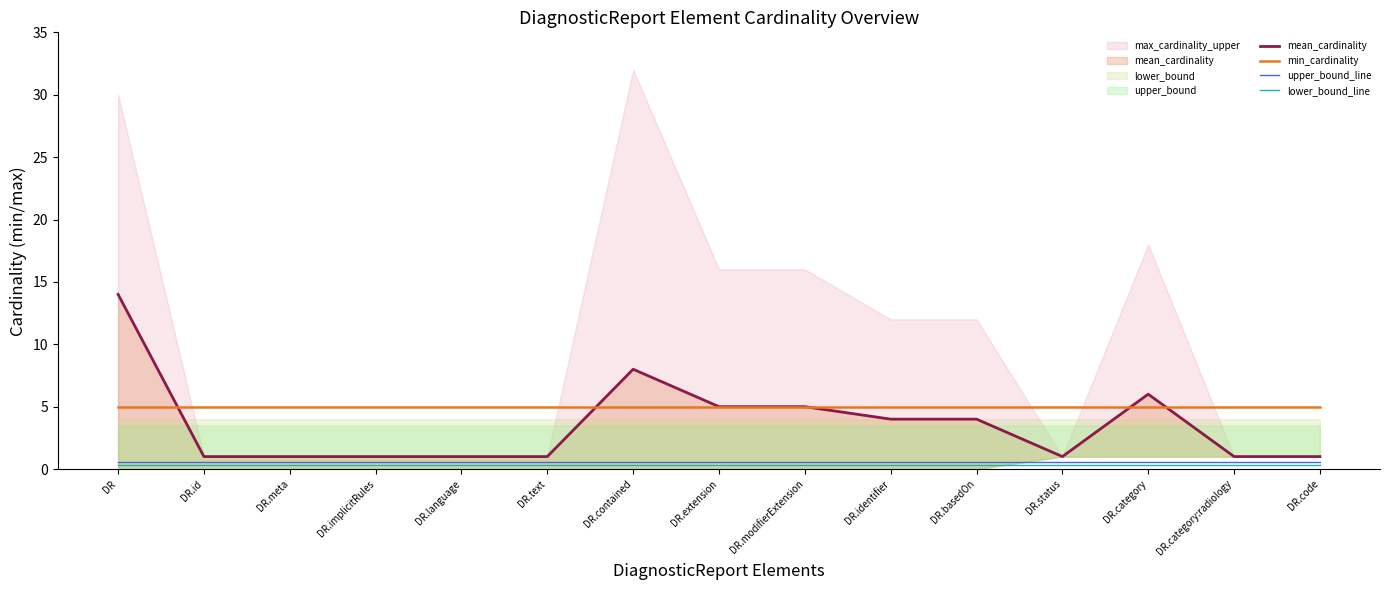

What is the sum of the upper_bound_line values at DR.text and DR.id?

1.2